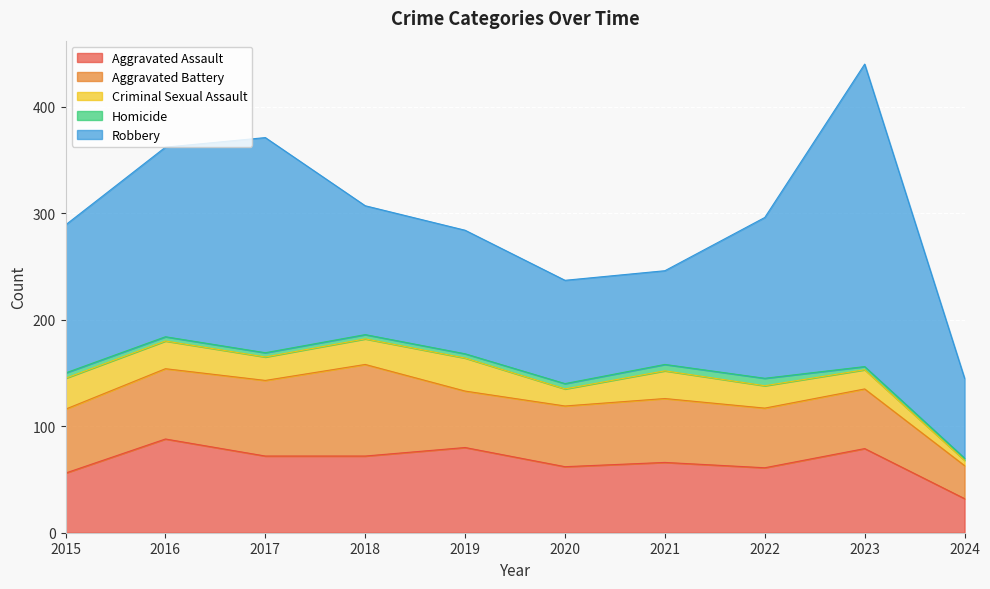

Which category has the highest value across all series?

2023